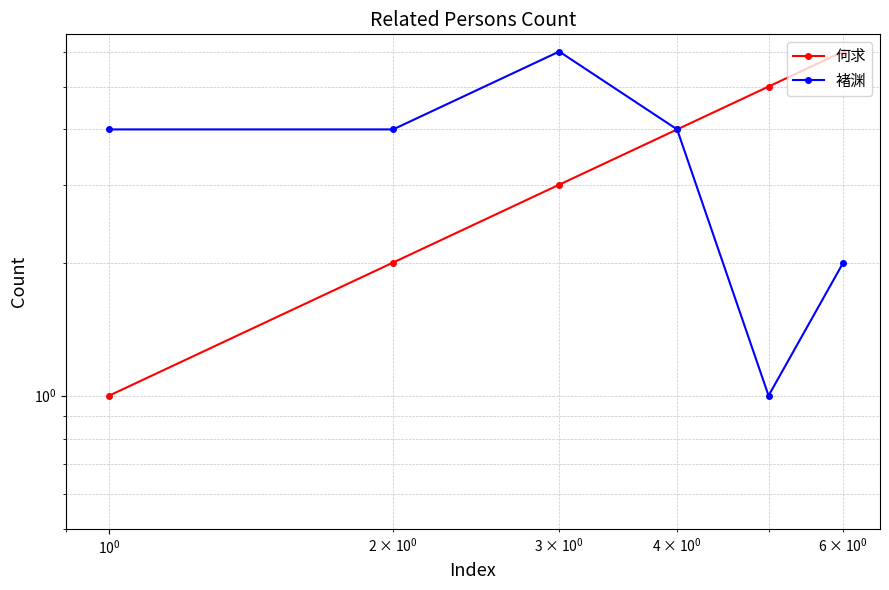

Which series has the widest spread of values?

何求